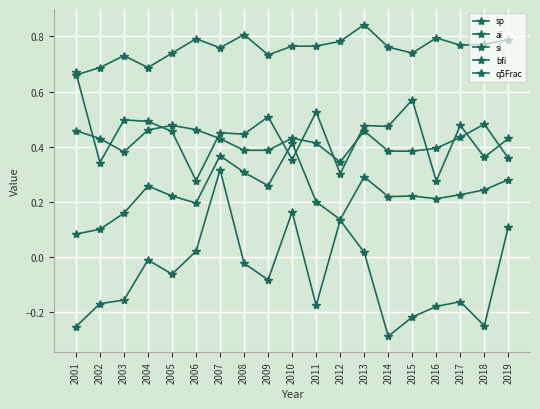

Is this an area chart (filled region under the line)?

No